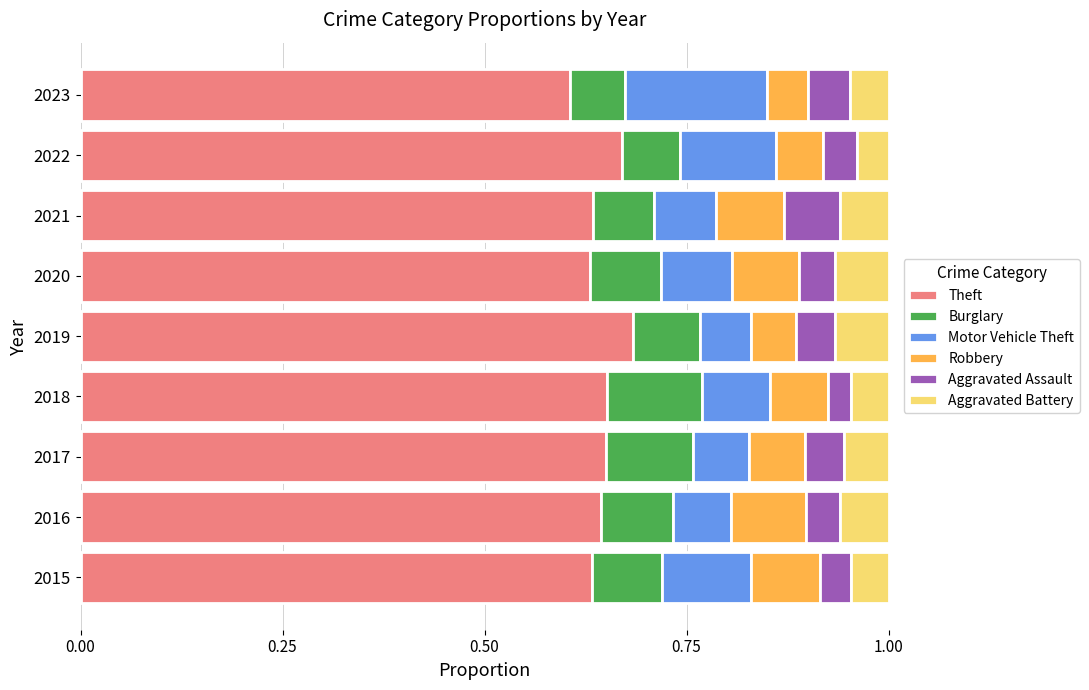

What are all the series names shown in the legend?

Theft, Burglary, Motor Vehicle Theft, Robbery, Aggravated Assault, Aggravated Battery